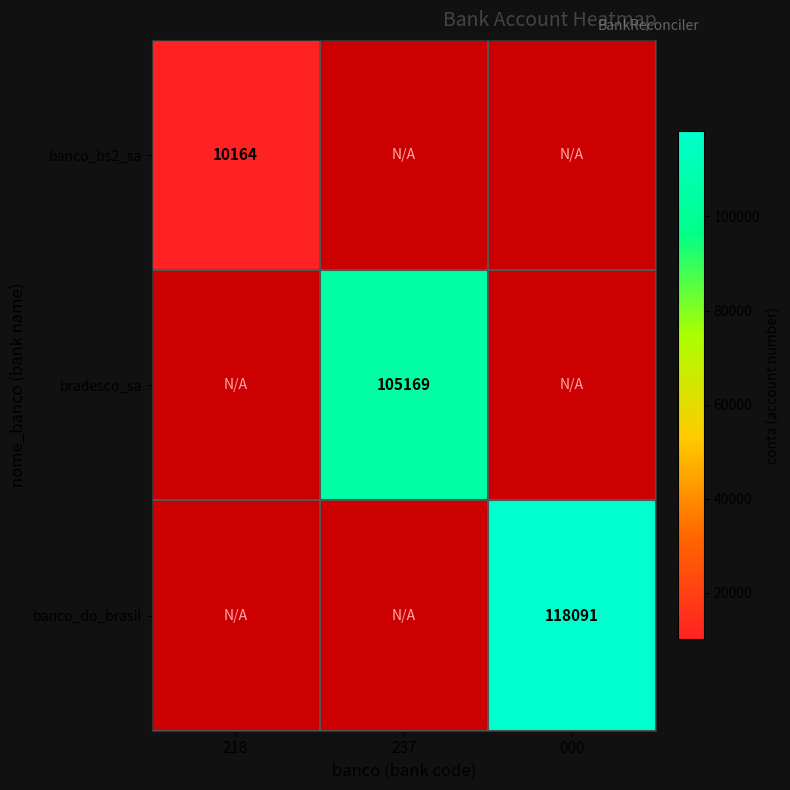

Between 000 and 237, which is larger?

237